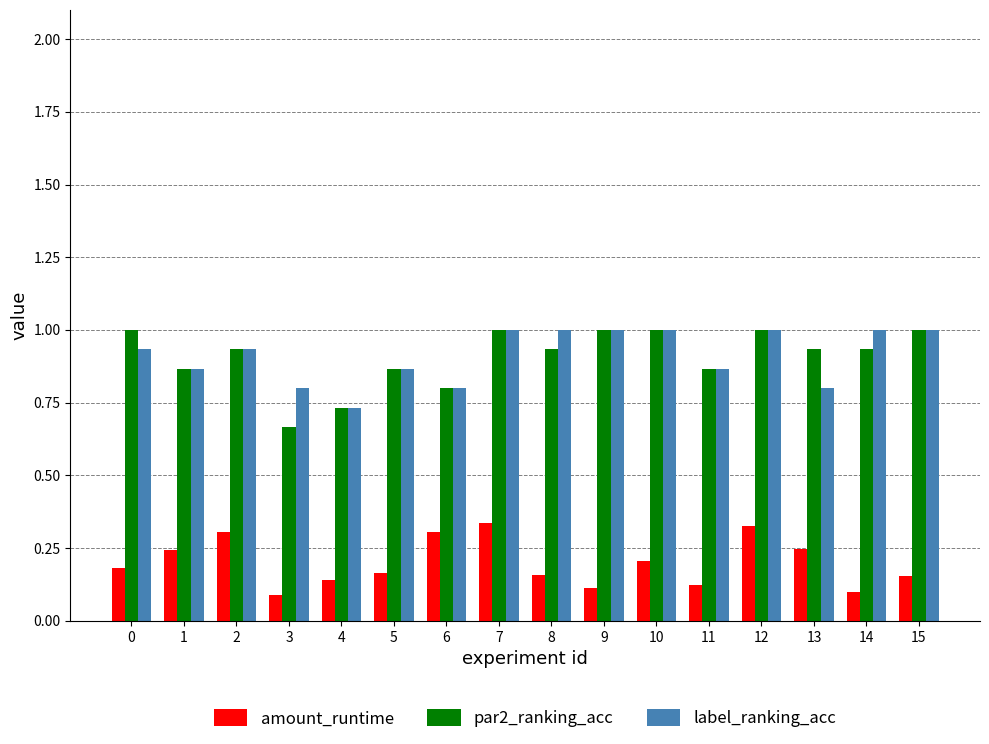

What are all the series names shown in the legend?

amount_runtime, par2_ranking_acc, label_ranking_acc